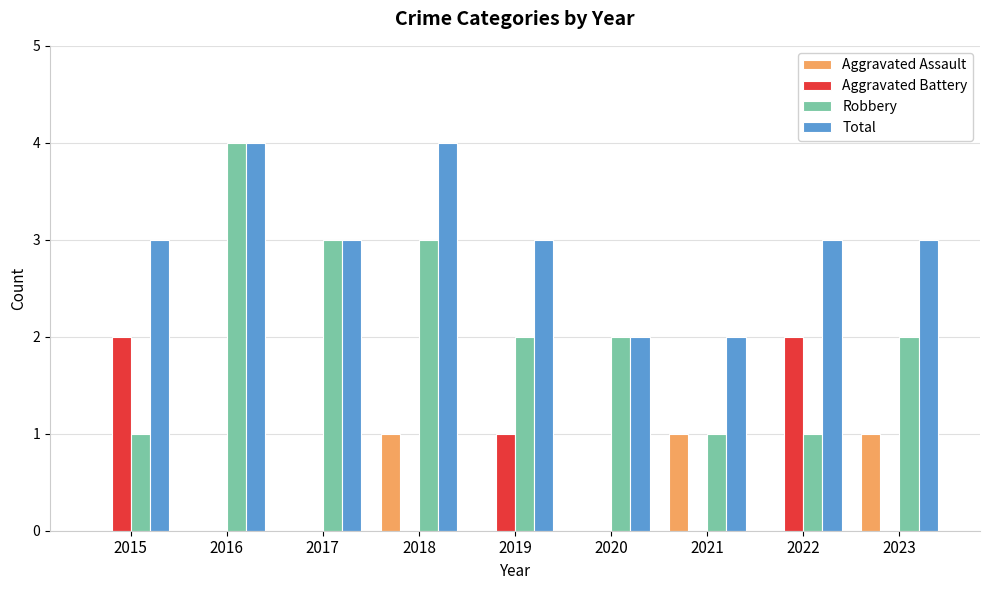

Reading left to right, transcribe all the data shown in this chart.

Aggravated Assault: 0	0	0	1	0	0	1	0	1
Aggravated Battery: 2	0	0	0	1	0	0	2	0
Robbery: 1	4	3	3	2	2	1	1	2
Total: 3	4	3	4	3	2	2	3	3